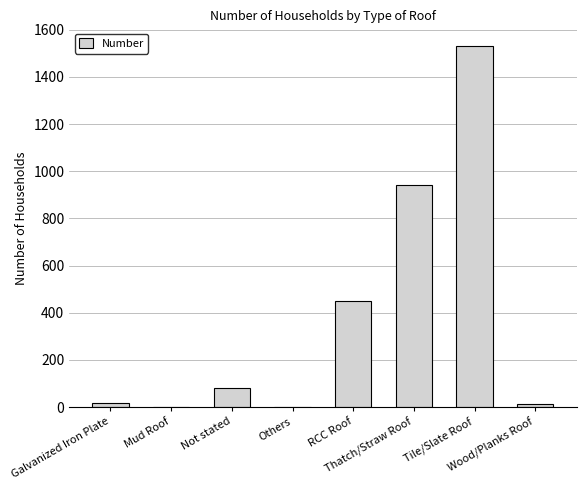

Count the number of categories in the chart.

8